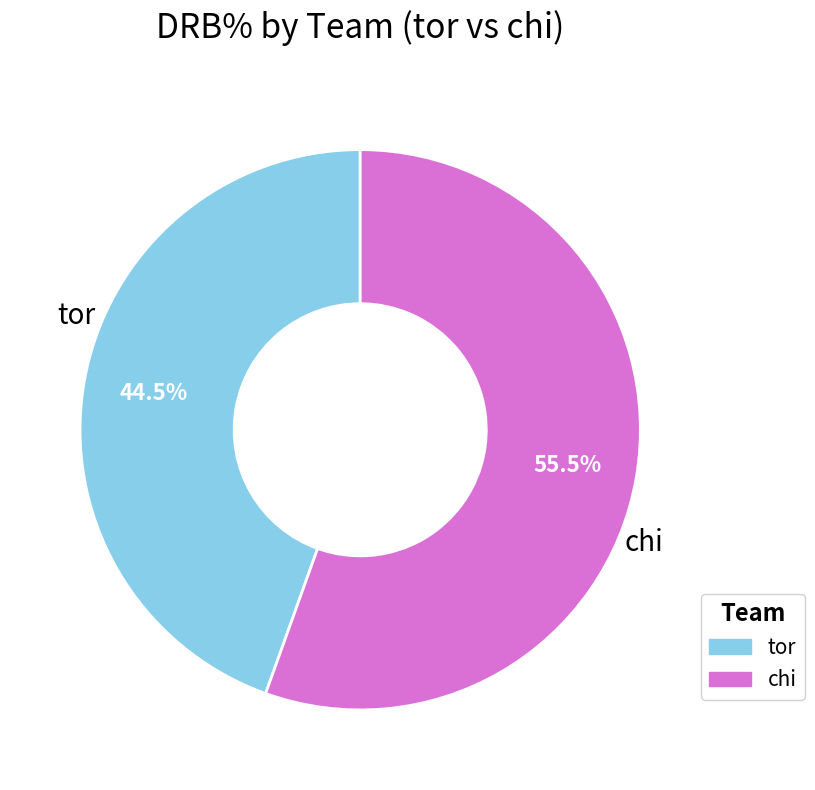

What is the largest slice in the pie chart?

chi